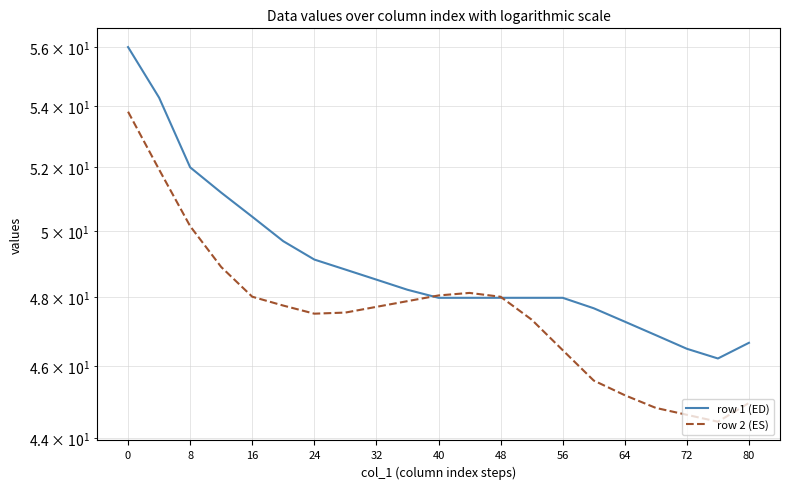

What are all the series names shown in the legend?

row 1 (ED), row 2 (ES)